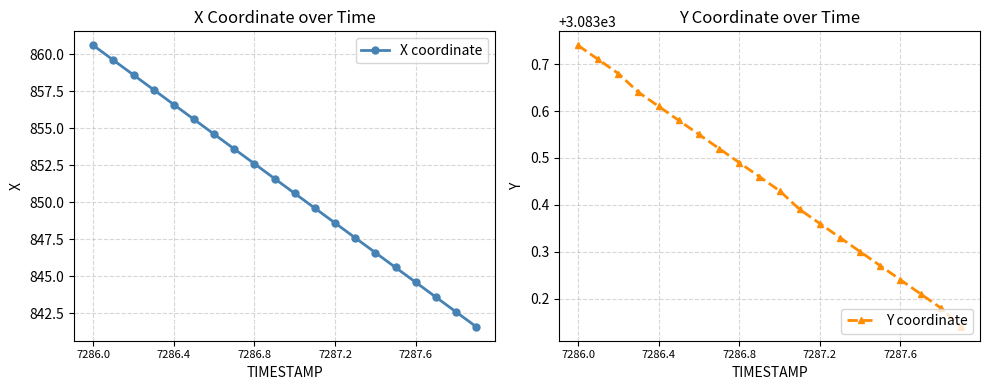

What is the greatest value displayed?

3083.7